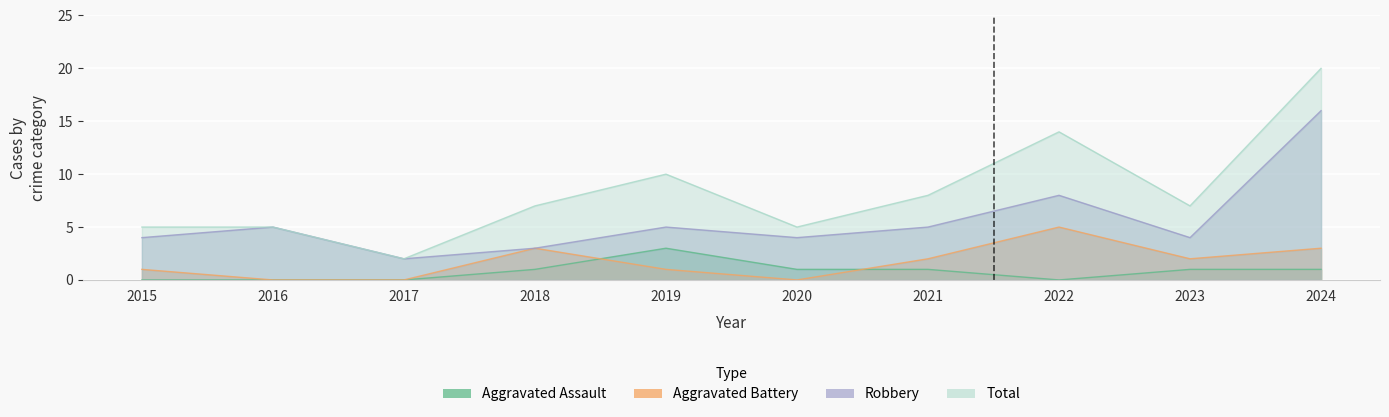

True or false: Total and Robbery intersect in this chart.

False